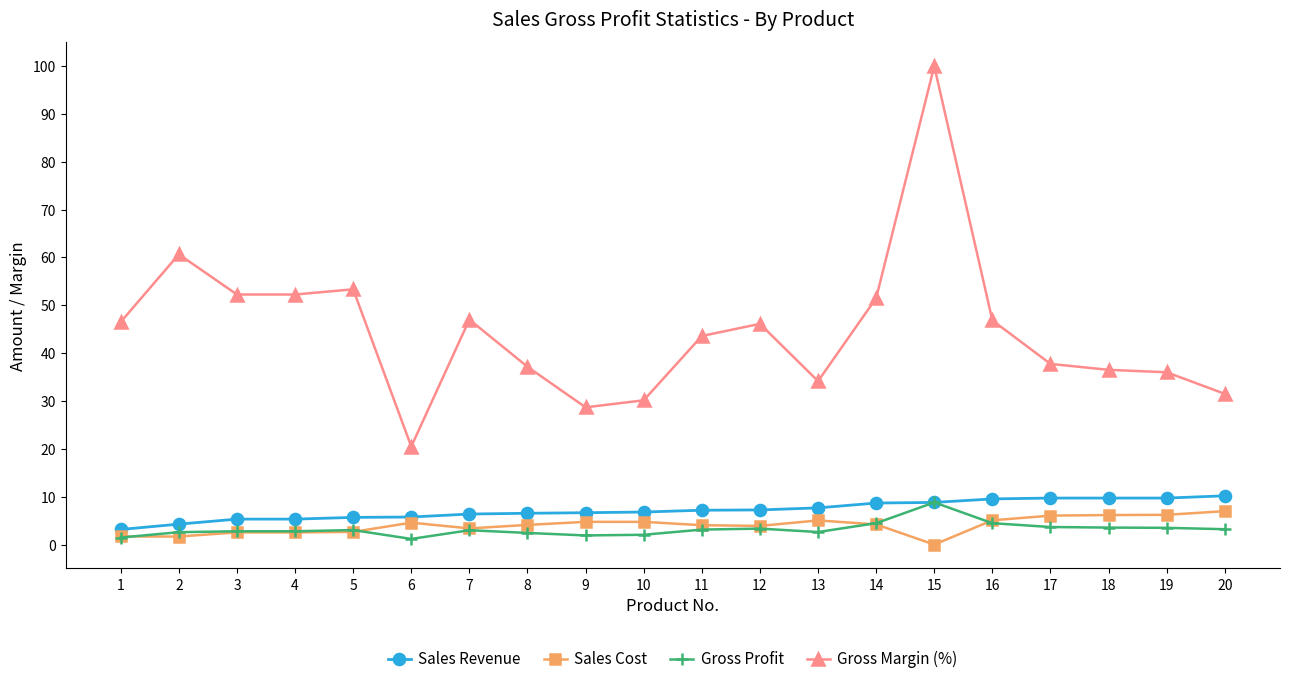

What is the sum of the Sales Revenue values at 7 and 11?

13.6